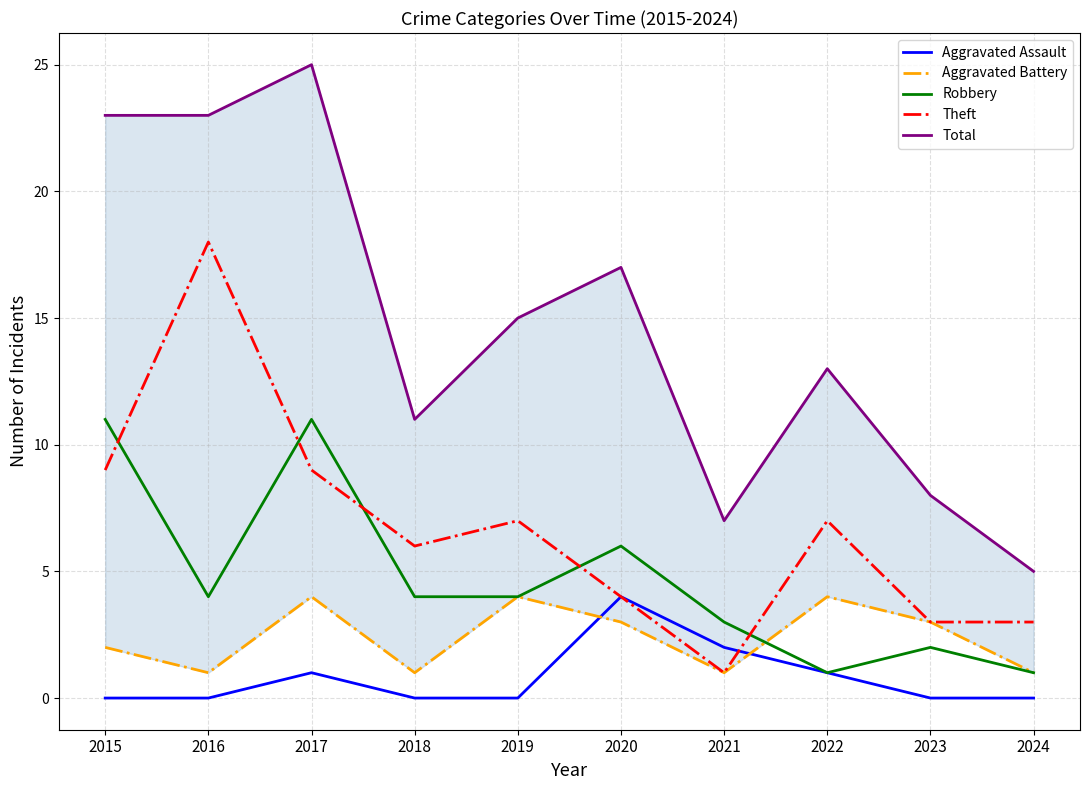

At how many categories does at least one series exceed 23?

1